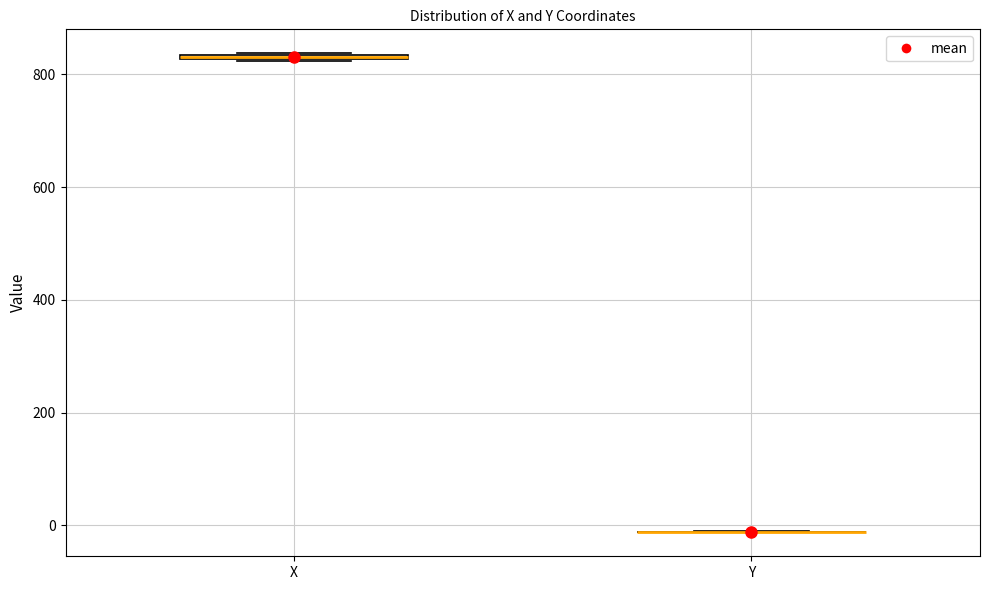

Where is the upper edge of the box for X on the y-axis? The values are not printed on the chart, so give them approximately, as read against the axis.

840